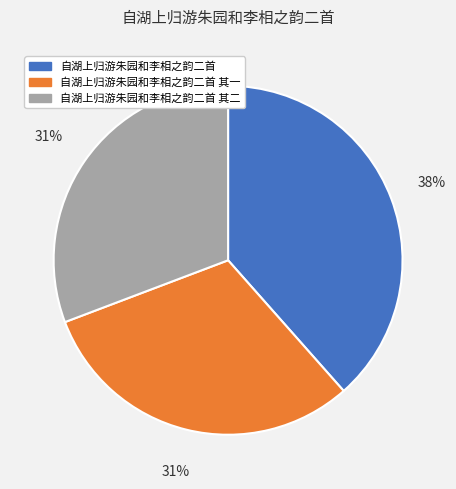

Does 自湖上归游朱园和李相之韵二首 其二 represent more than half of the total?

No